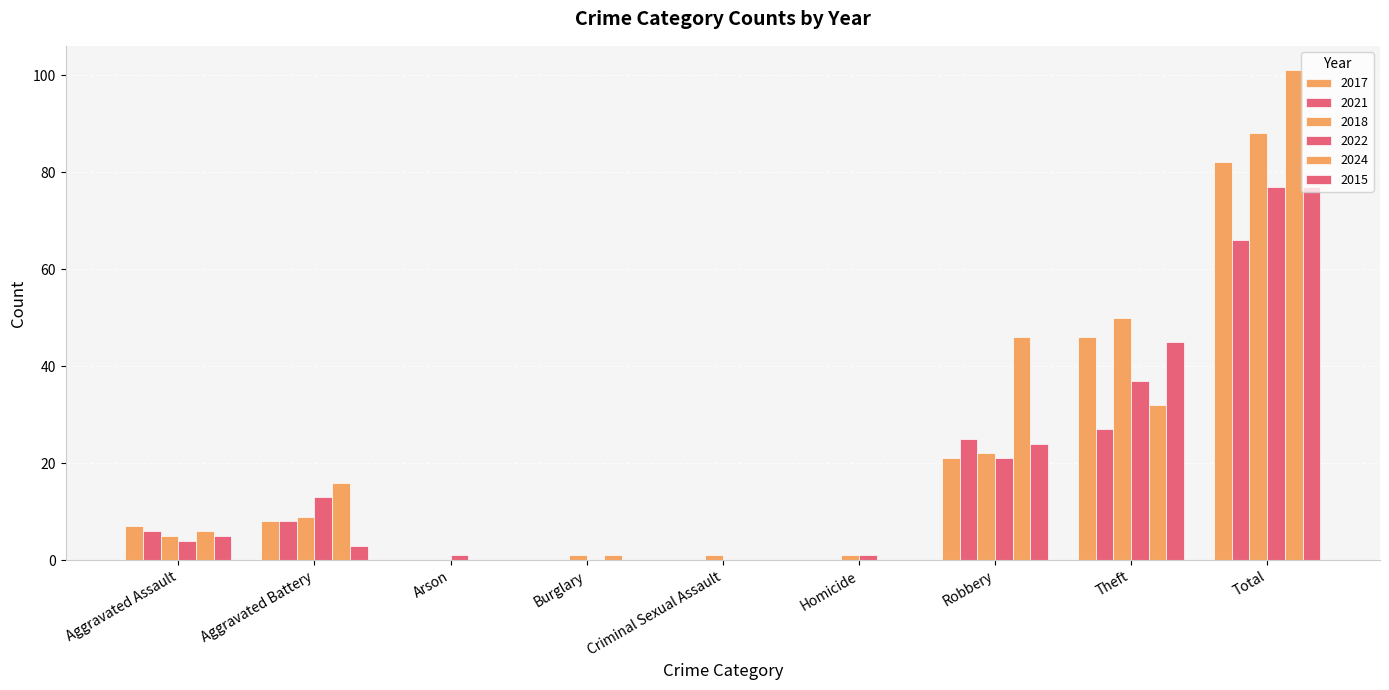

Is the value of 2017 at Burglary greater than the value of 2021 at Theft?

No